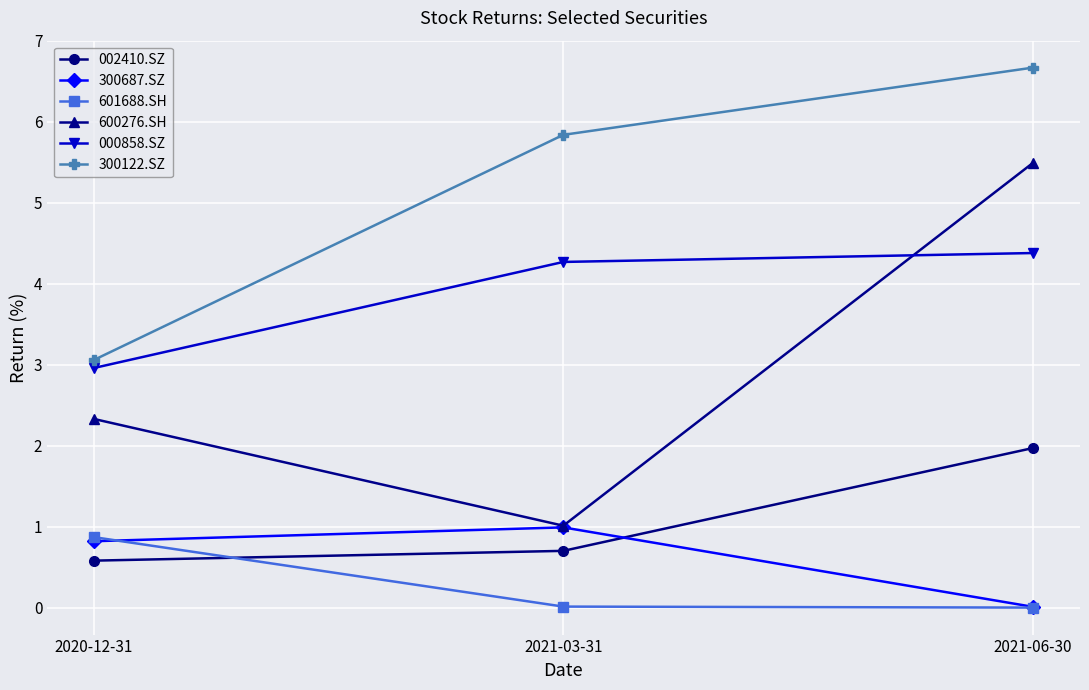

Between 2021-03-31 and 2021-06-30, which series saw the biggest shift?

600276.SH